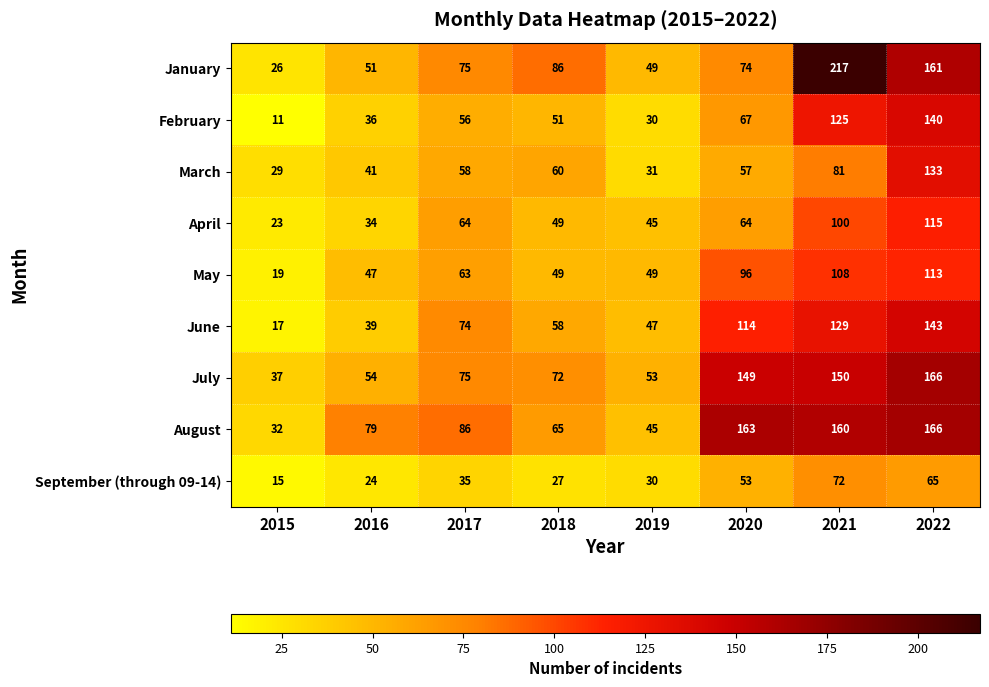

At which label is March closest to 81?

2021